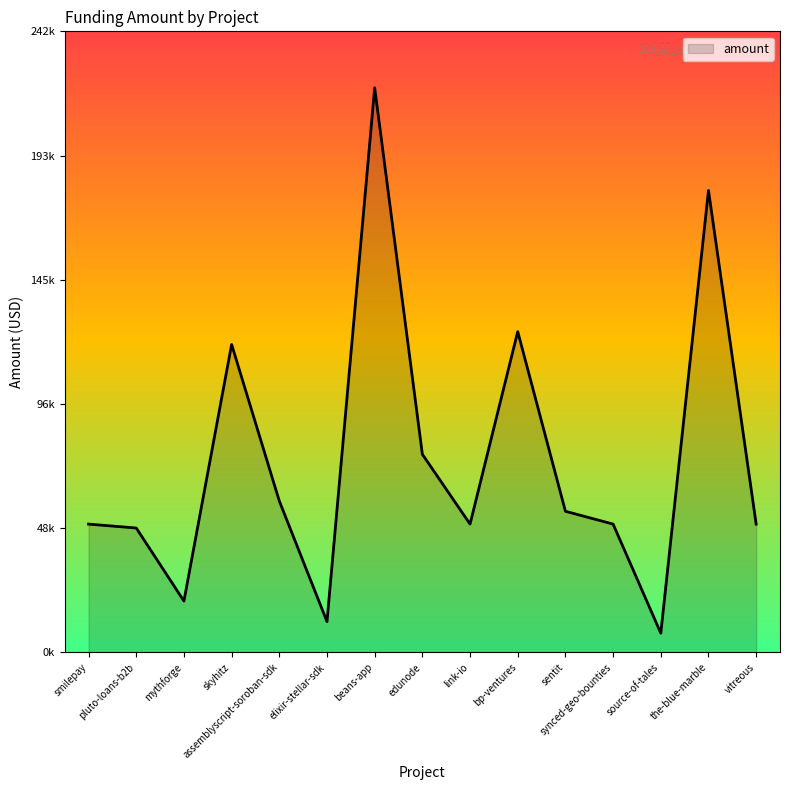

True or false: the data shows 120000 at skyhitz.

True